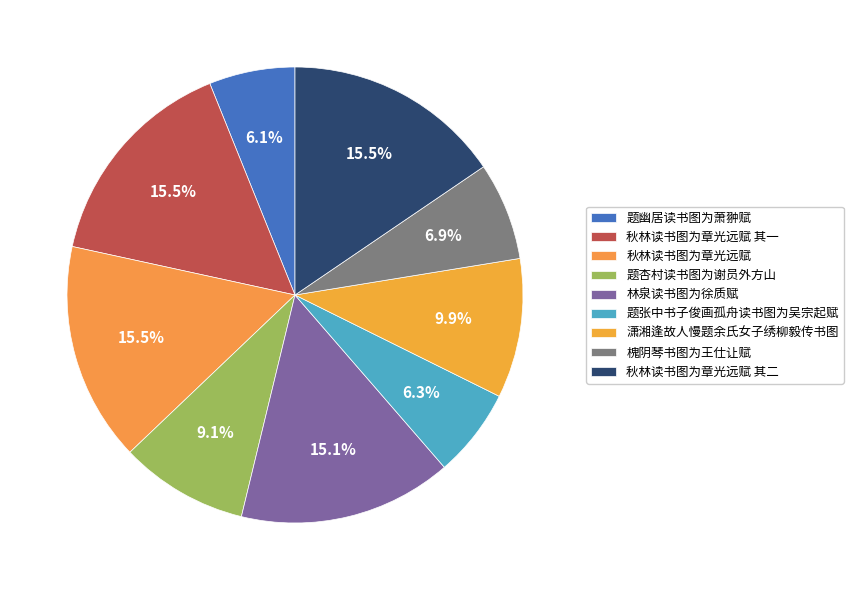

How many segments does this pie chart have?

9